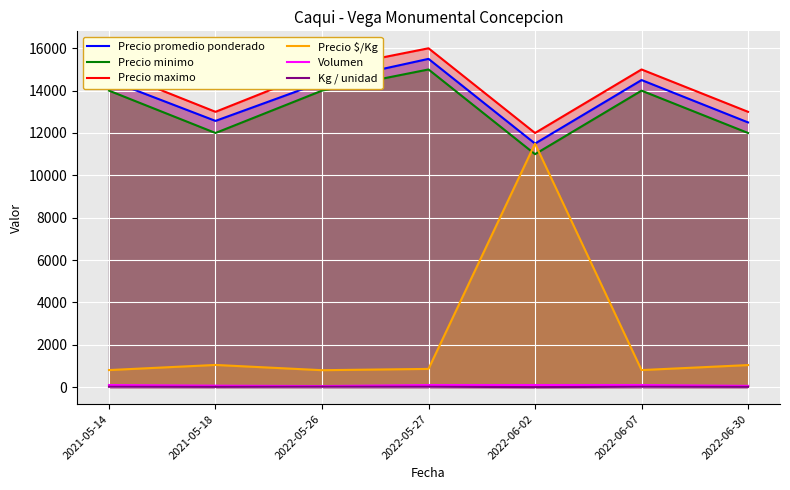

Rank the series at 2021-05-18 from lowest to highest value.

Kg / unidad, Volumen, Precio $/Kg, Precio minimo, Precio promedio ponderado, Precio maximo